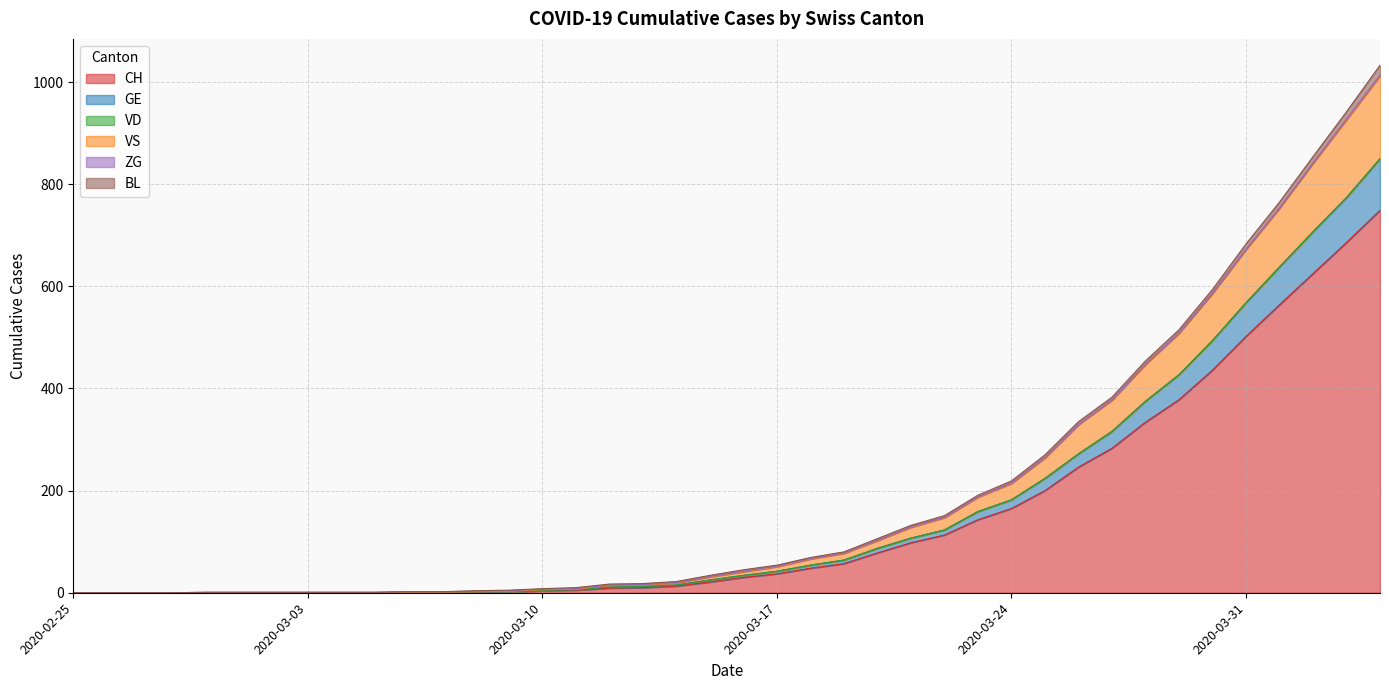

What is the highest value of the CH series?

749